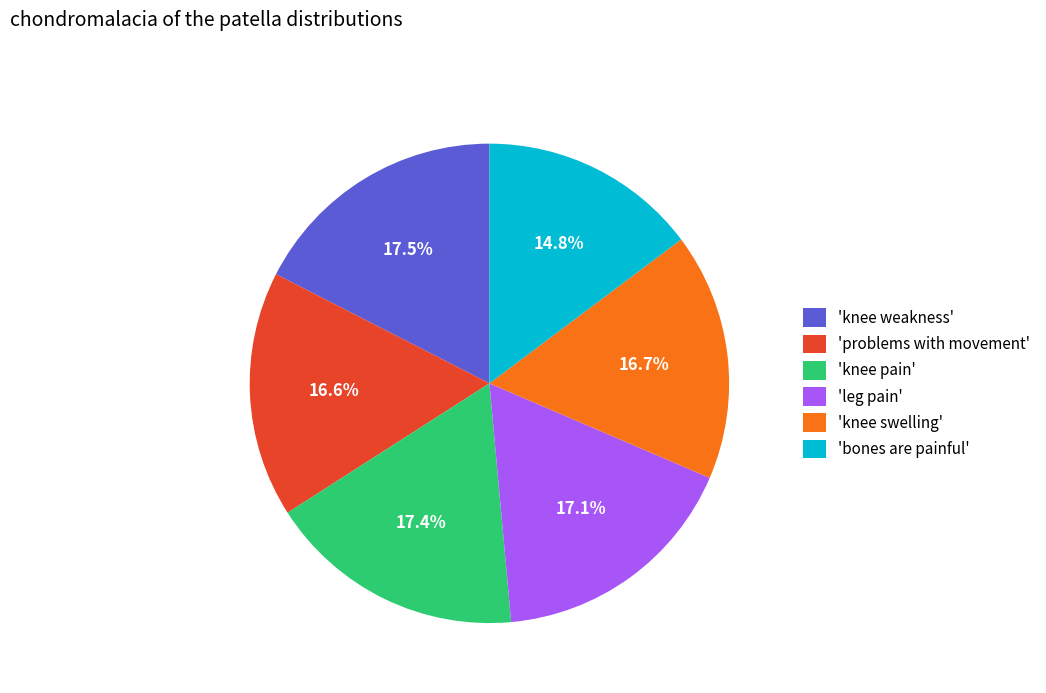

To the nearest percent, what is the average slice percentage?

17%